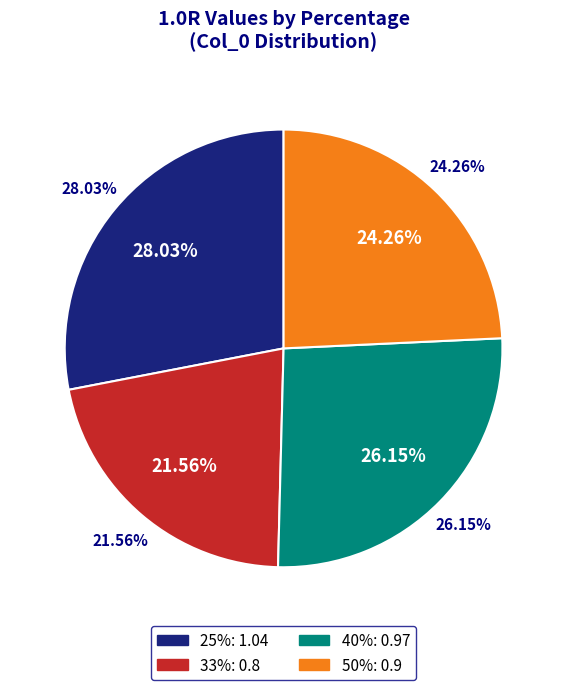

Combined, do 25% and 40% account for over 50%?

Yes